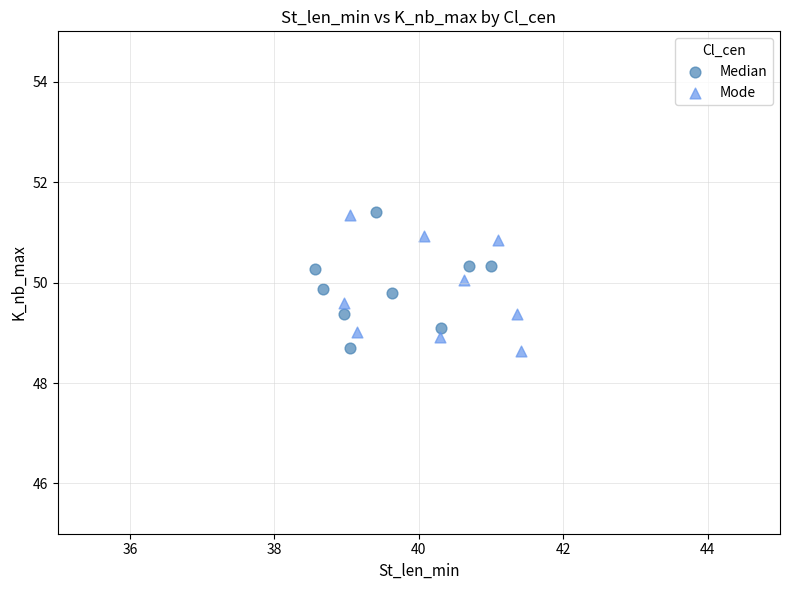

What are all the series names shown in the legend?

Median, Mode